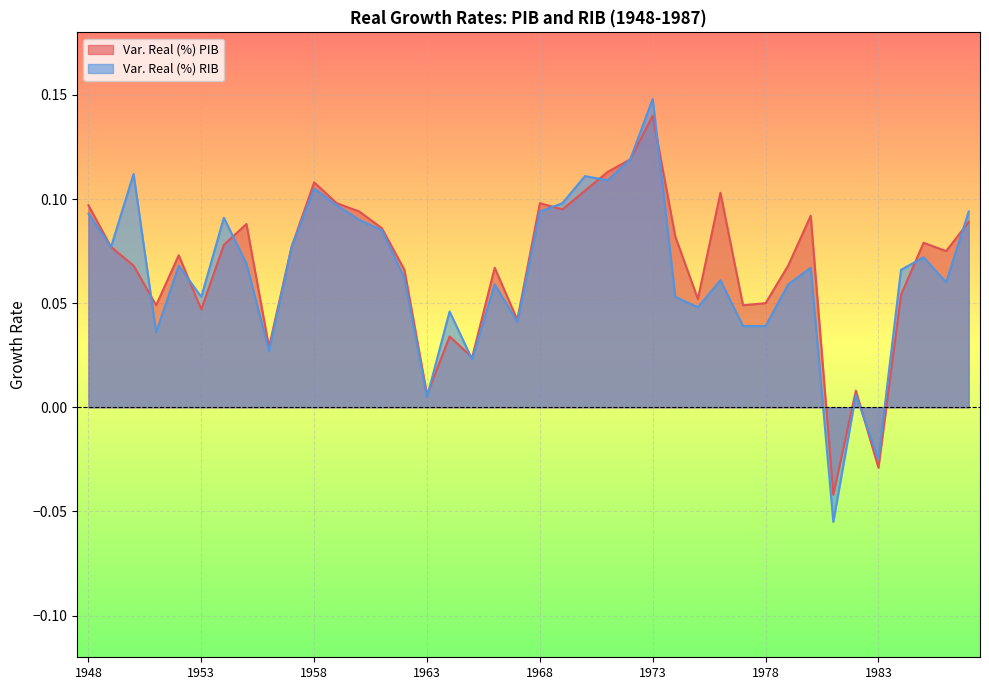

At which label does Var. Real (%) PIB first exceed 0?

1948